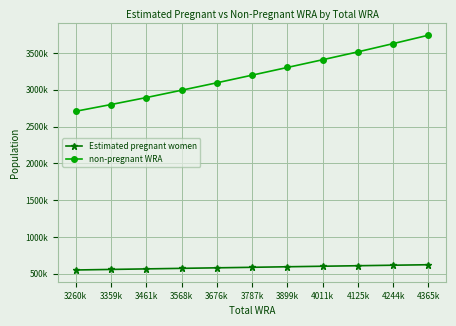

What is the sum of all non-pregnant WRA values?

35287686.5